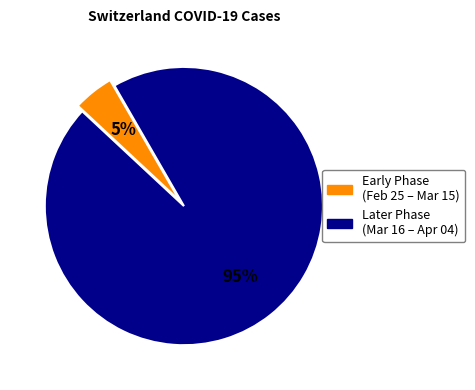

Is there a majority slice in this chart?

Yes